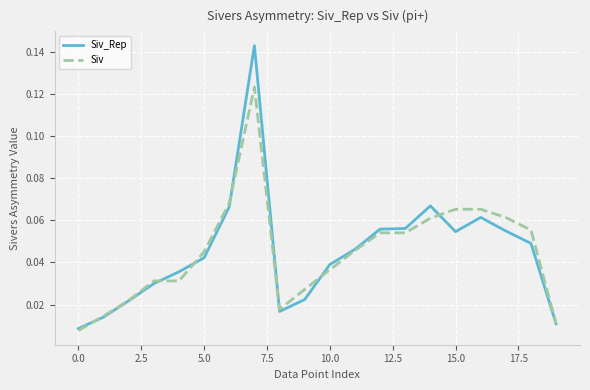

List the series in order of their peak value, lowest first.

Siv, Siv_Rep